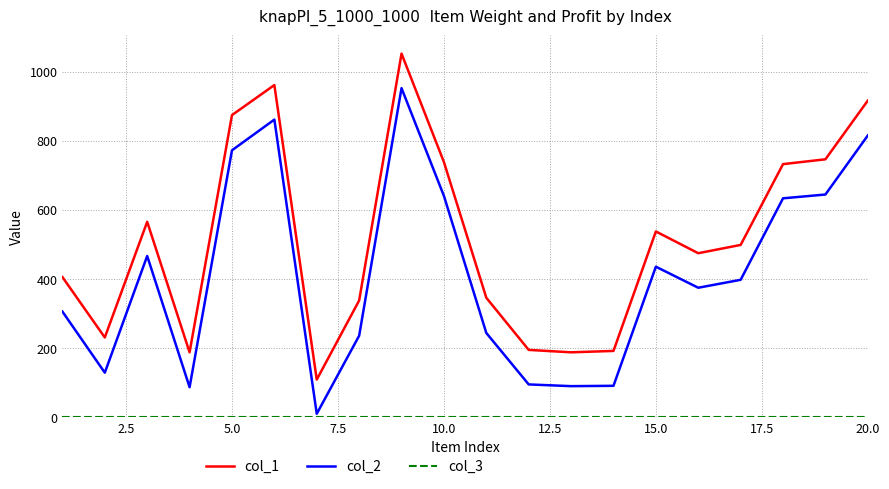

Which series has the largest total across all categories?

col_1